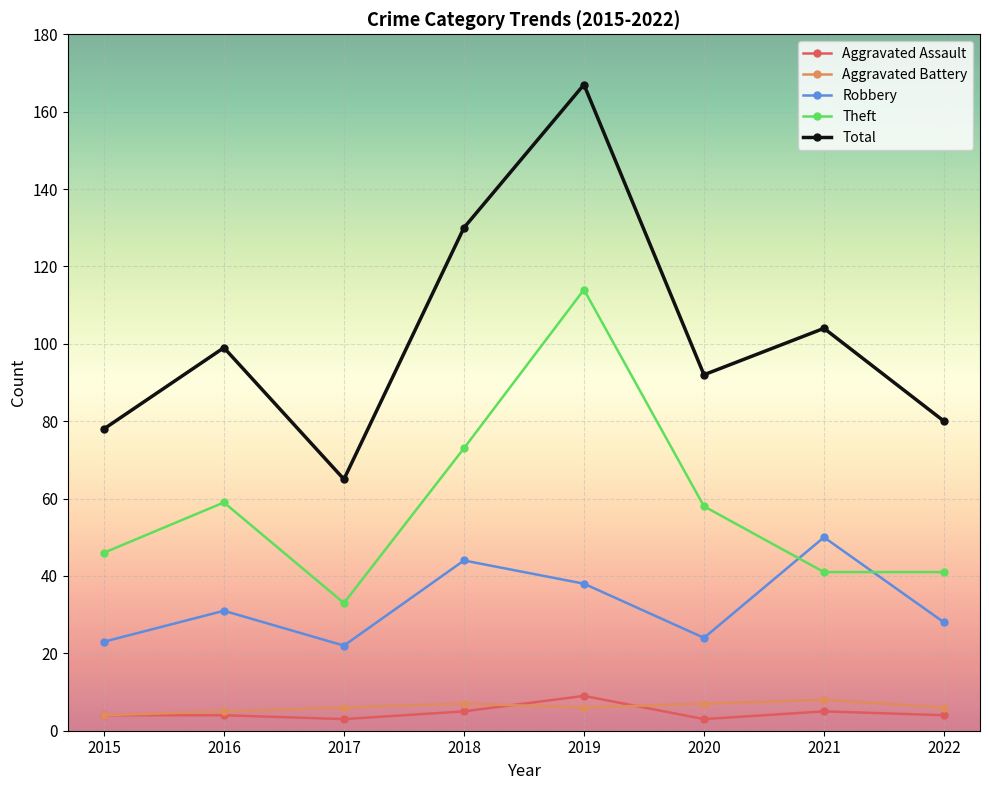

Reading left to right, extract all data points from this chart.

Aggravated Assault: 4	4	3	5	9	3	5	4
Aggravated Battery: 4	5	6	7	6	7	8	6
Robbery: 23	31	22	44	38	24	50	28
Theft: 46	59	33	73	114	58	41	41
Total: 78	99	65	130	167	92	104	80